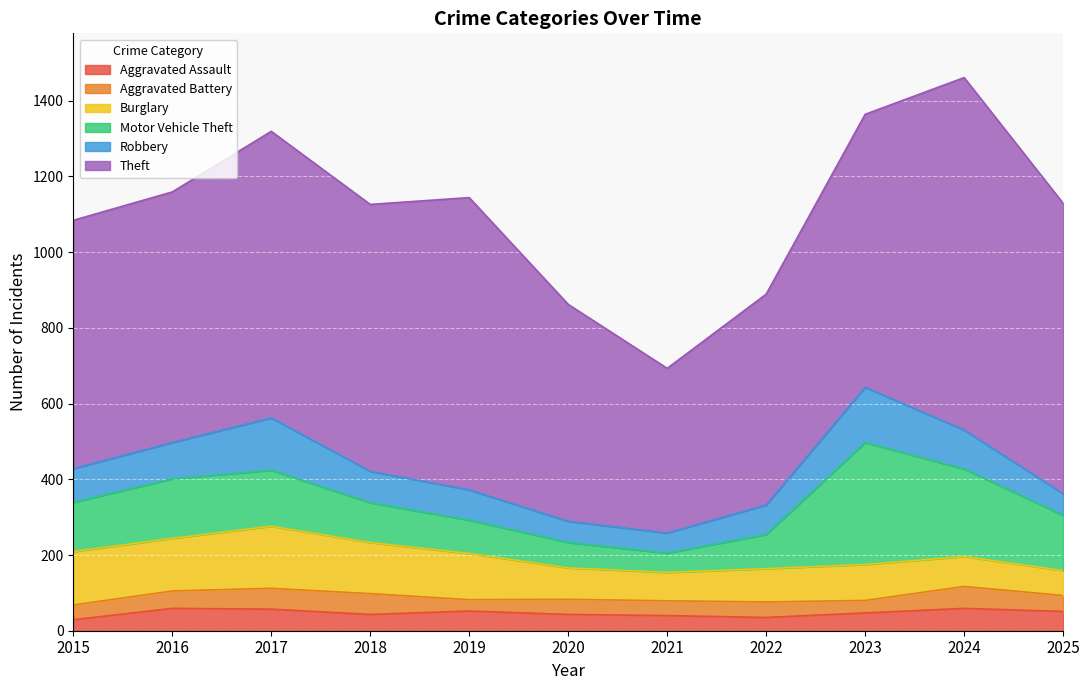

True or false: Theft has more than 0 interior local peaks.

True